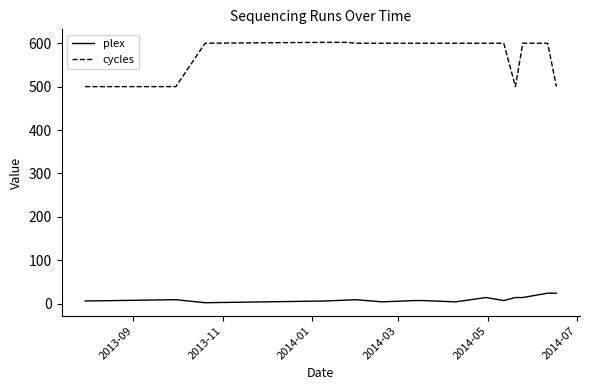

True or false: plex and cycles cross at least once.

False